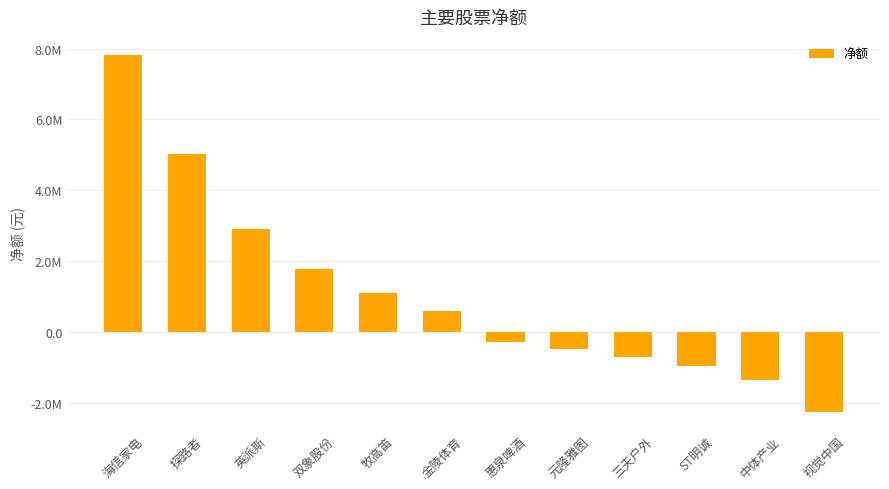

What is the difference between the values at 金陵体育 and ST明诚?

1553975